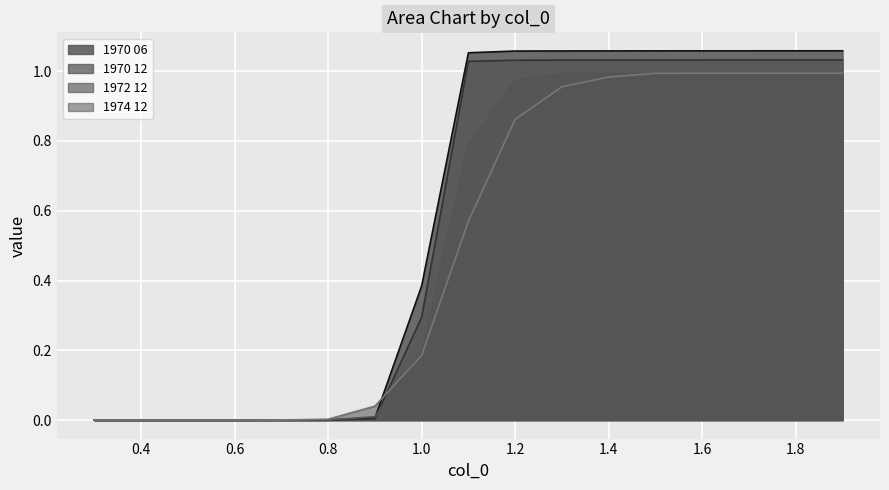

Which series has the largest total across all categories?

1970 06